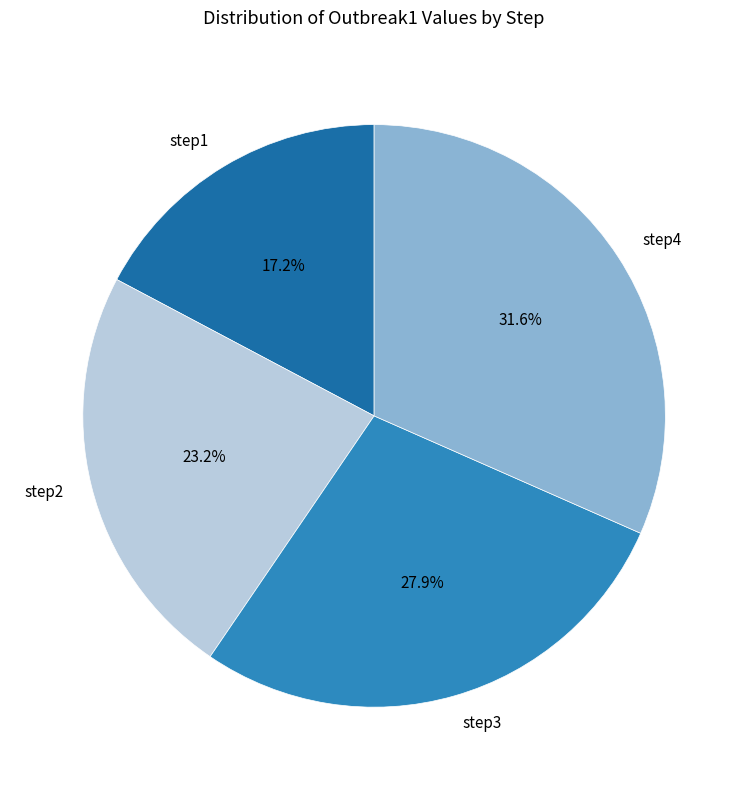

How many slices are in this pie chart?

4